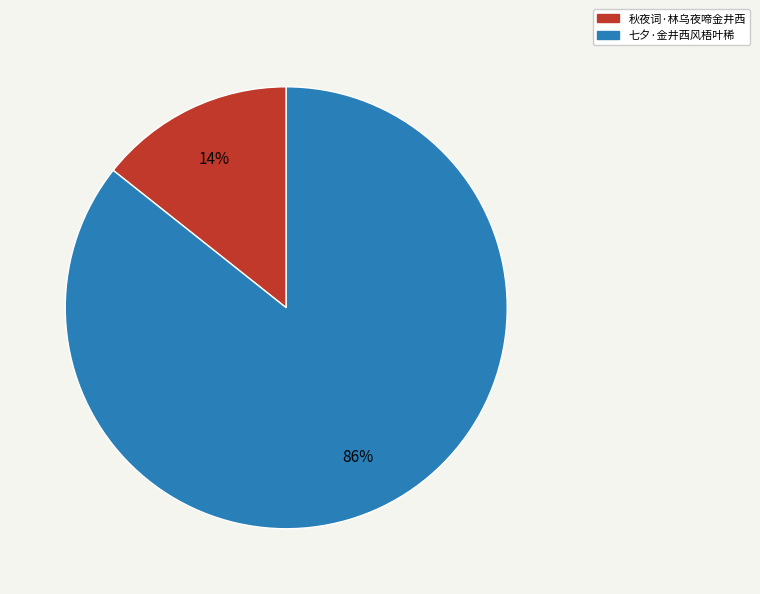

Between 秋夜词·林乌夜啼金井西 and 七夕·金井西风梧叶稀, which is larger?

七夕·金井西风梧叶稀